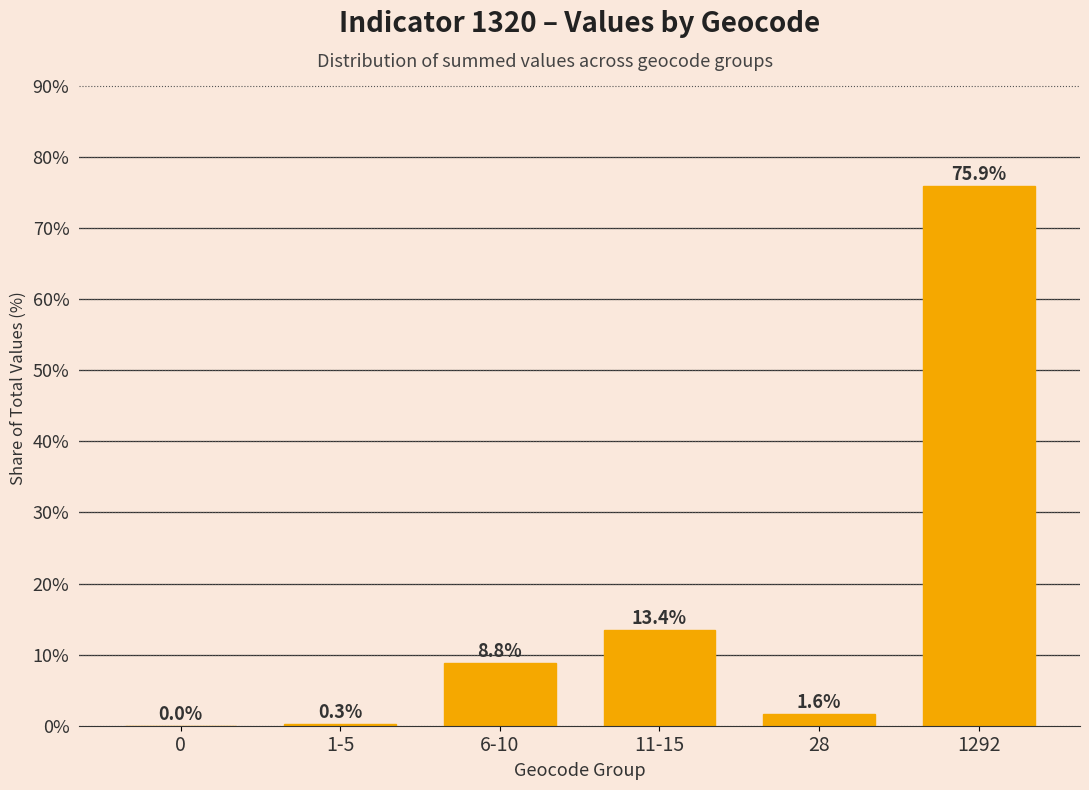

Reading left to right, transcribe all the data shown in this chart.

0=0.0	1-5=0.3	6-10=8.8	11-15=13.4	28=1.6	1292=75.9